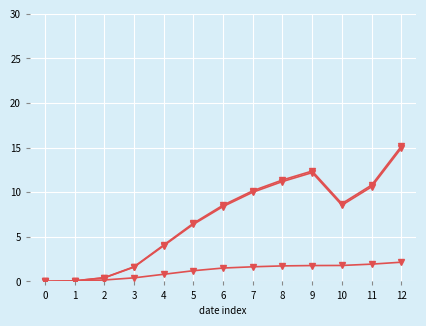

How many lines are shown in the chart?

3